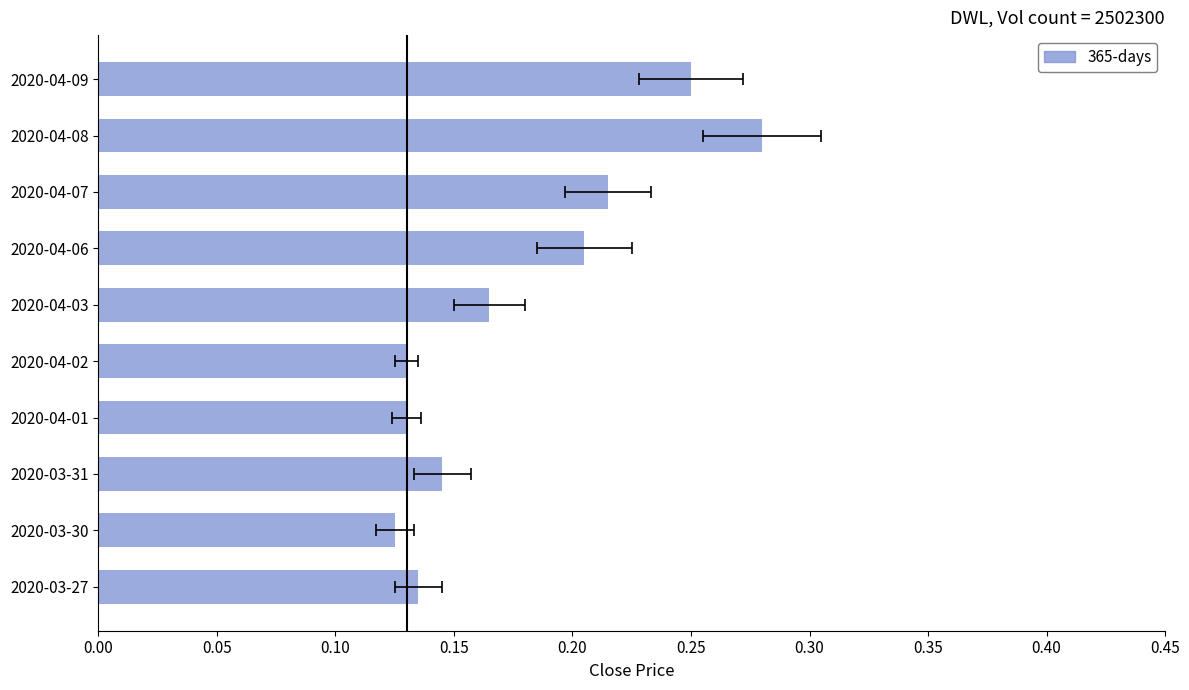

How many bars are there in total?

10